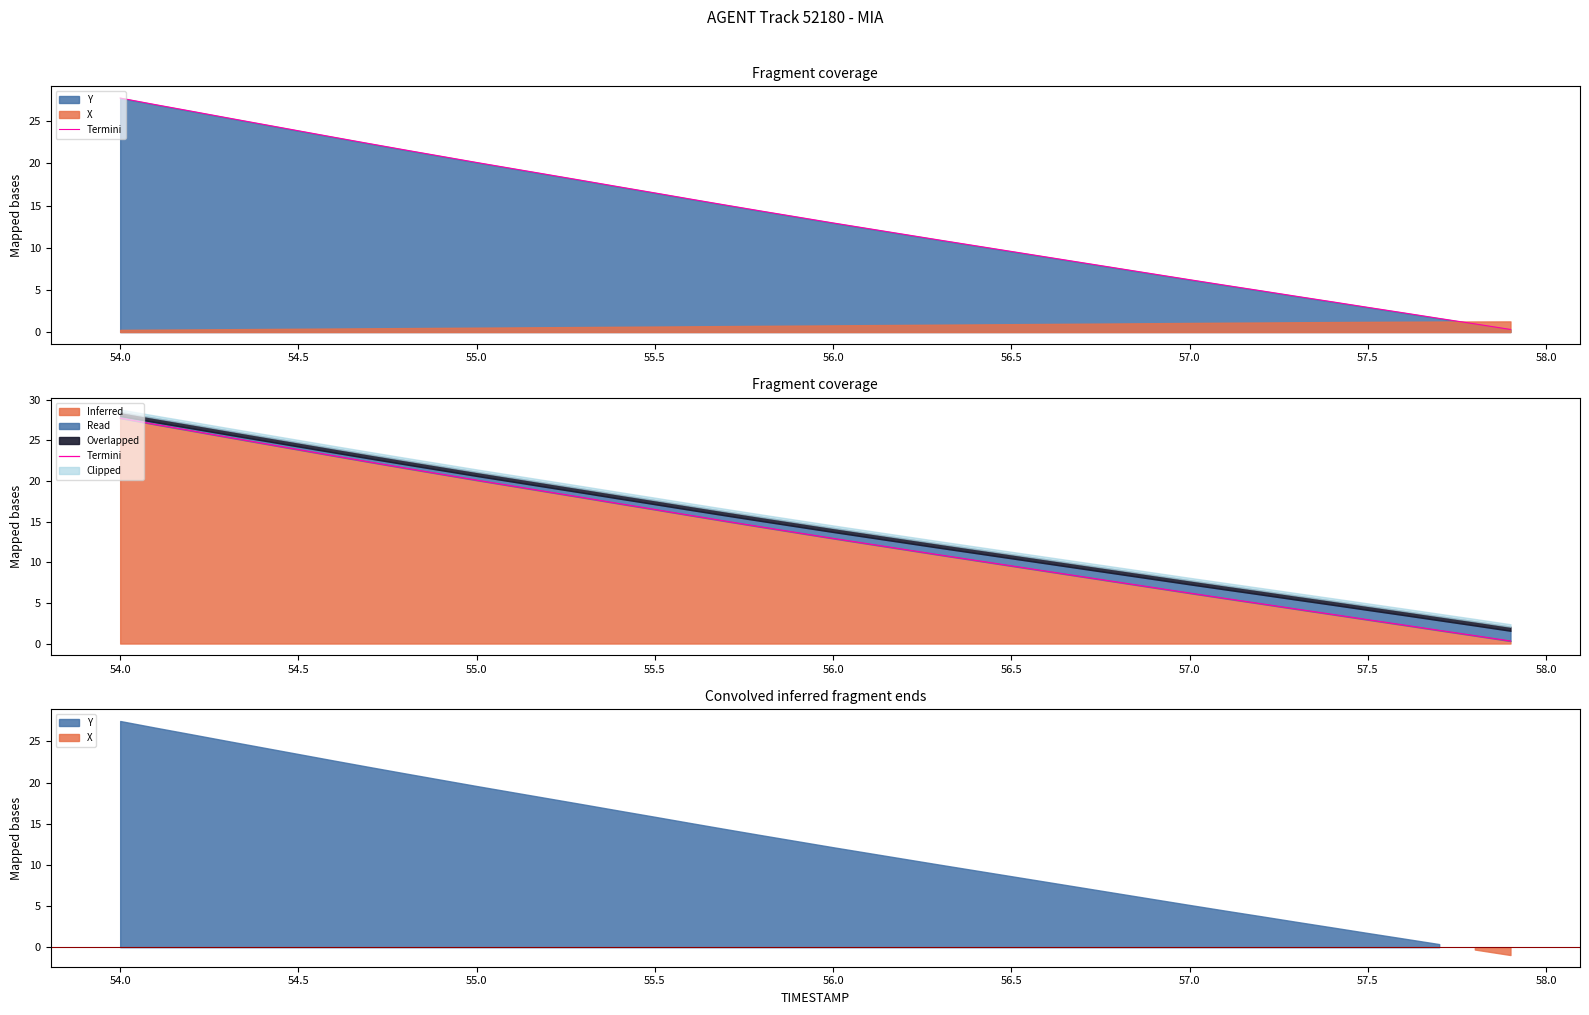

What is the difference between the second highest and second lowest values?

26.0